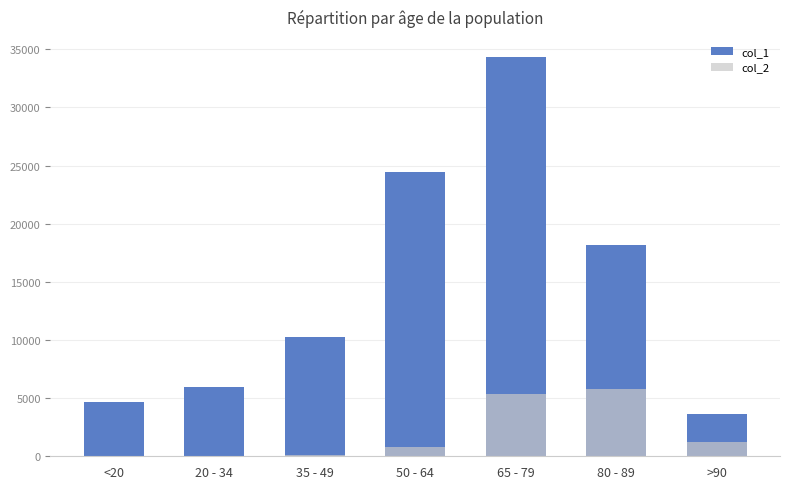

True or false: col_1 has a value of 16991 at 35 - 49.

False